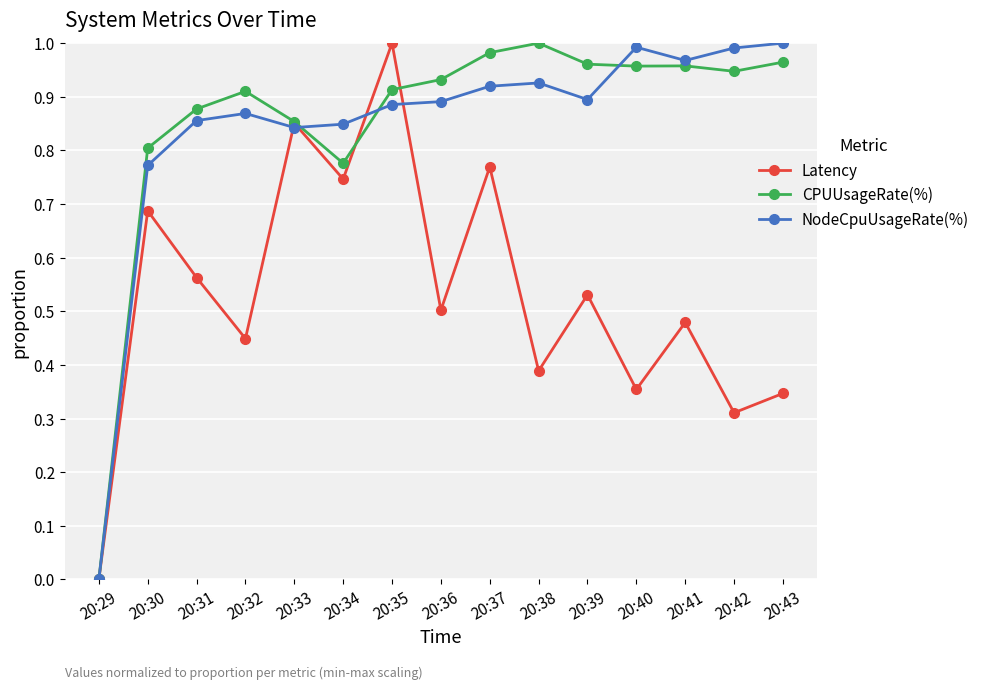

What is the total value across all series at 20:41?

2.4